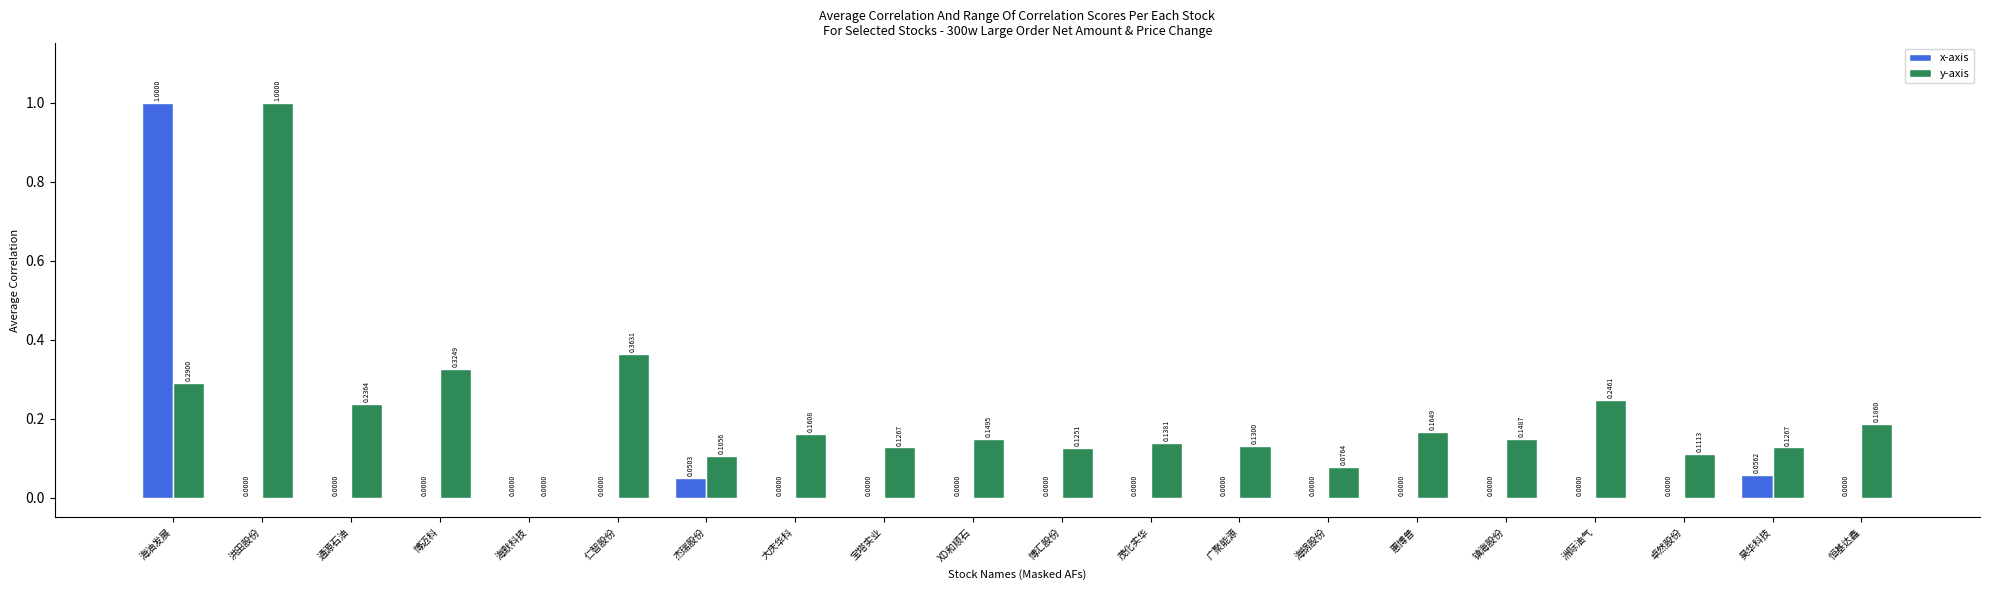

Is the value of y-axis at 茂化实华 greater than the value of x-axis at 大庆华科?

Yes